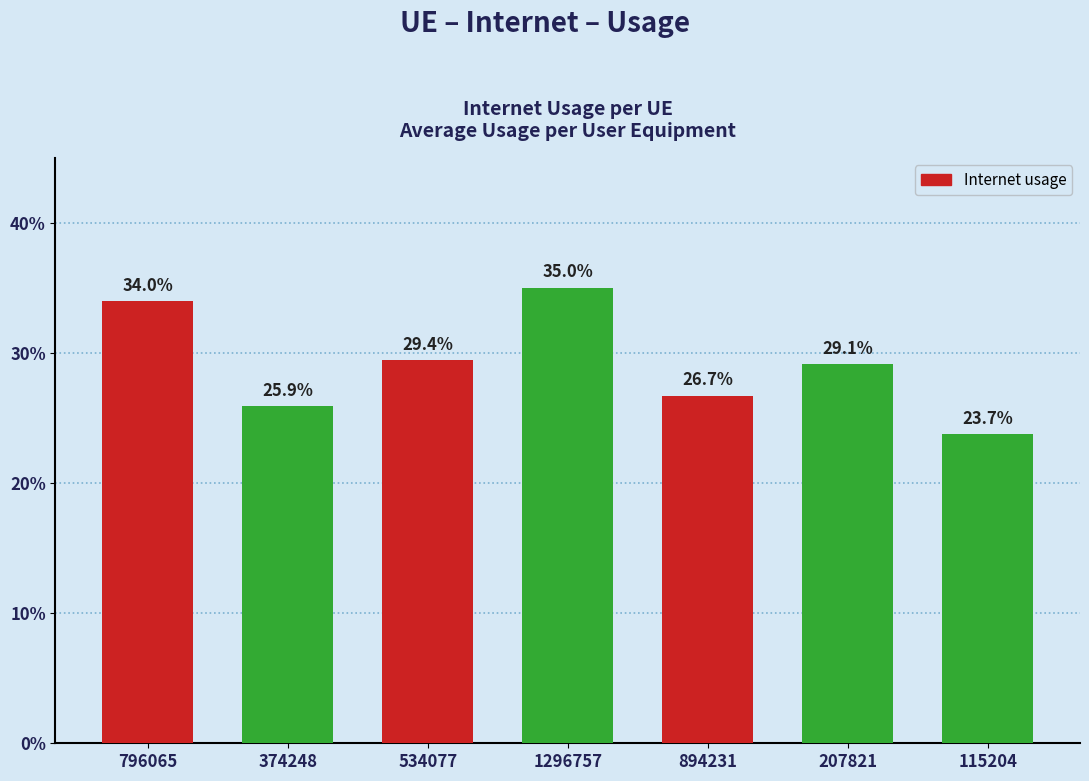

Rank the categories by value from highest to lowest.

1296757, 796065, 534077, 207821, 894231, 374248, 115204